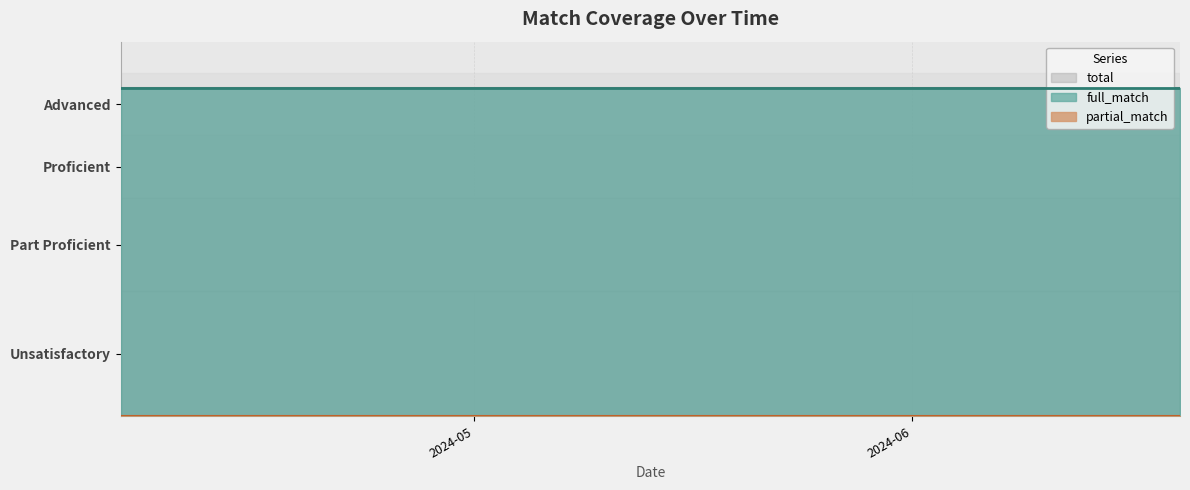

List the series in order of their peak value, highest first.

total, full_match, partial_match